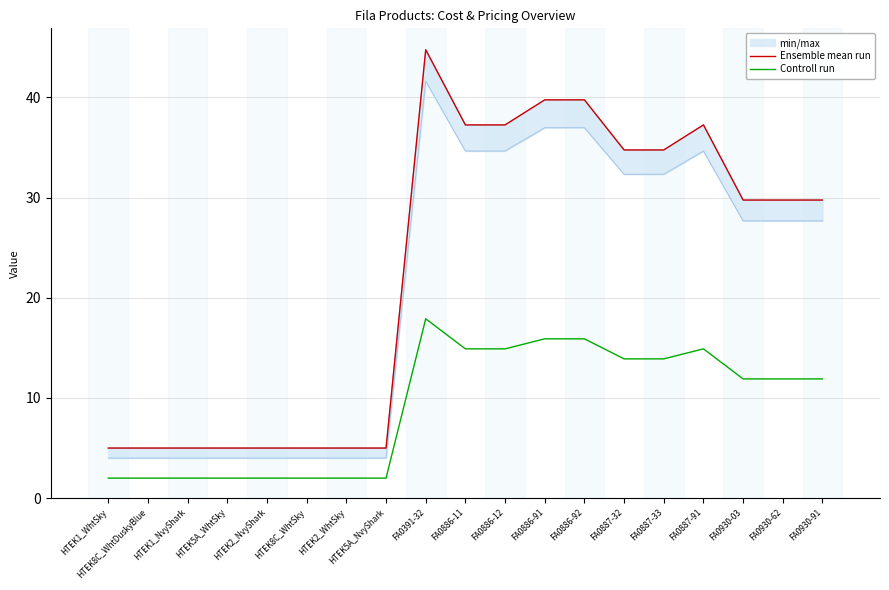

Reading left to right, list all the values displayed in this chart.

Ensemble mean run: HTEK1_WhtSky=5.0	HTEK8C_WhtDuskyBlue=5.0	HTEK1_NvyShark=5.0	HTEK5A_WhtSky=5.0	HTEK2_NvyShark=5.0	HTEK8C_WhtSky=5.0	HTEK2_WhtSky=5.0	HTEK5A_NvyShark=5.0	FA0391-32=44.8	FA0886-11=37.2	FA0886-12=37.2	FA0886-91=39.8	FA0886-92=39.8	FA0887-32=34.8	FA0887-33=34.8	FA0887-91=37.2	FA0930-03=29.8	FA0930-62=29.8	FA0930-91=29.8
Controll run: HTEK1_WhtSky=2.0	HTEK8C_WhtDuskyBlue=2.0	HTEK1_NvyShark=2.0	HTEK5A_WhtSky=2.0	HTEK2_NvyShark=2.0	HTEK8C_WhtSky=2.0	HTEK2_WhtSky=2.0	HTEK5A_NvyShark=2.0	FA0391-32=17.9	FA0886-11=14.9	FA0886-12=14.9	FA0886-91=15.9	FA0886-92=15.9	FA0887-32=13.9	FA0887-33=13.9	FA0887-91=14.9	FA0930-03=11.9	FA0930-62=11.9	FA0930-91=11.9